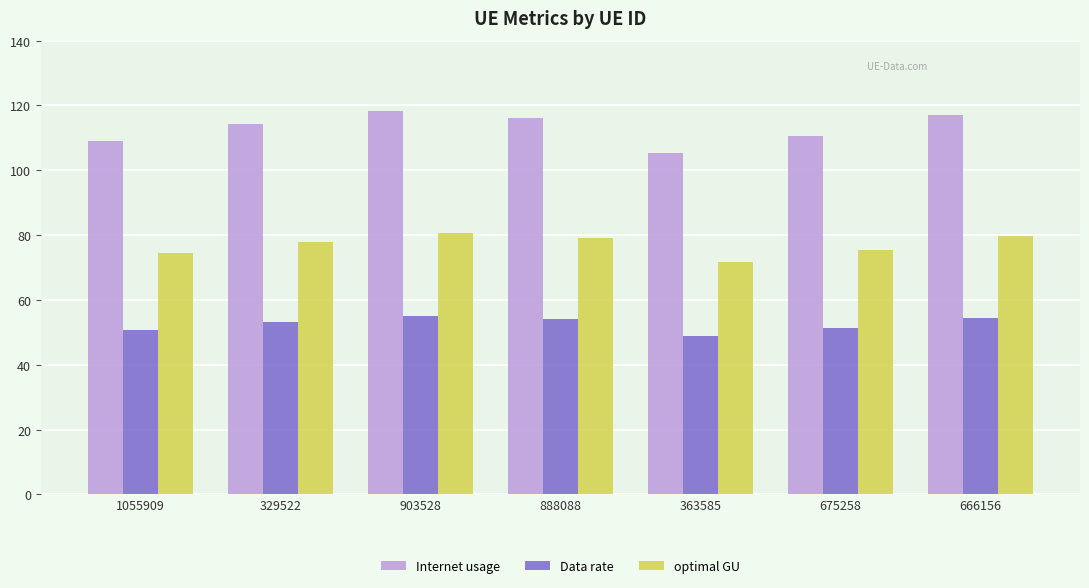

Which series has the widest spread of values?

Internet usage